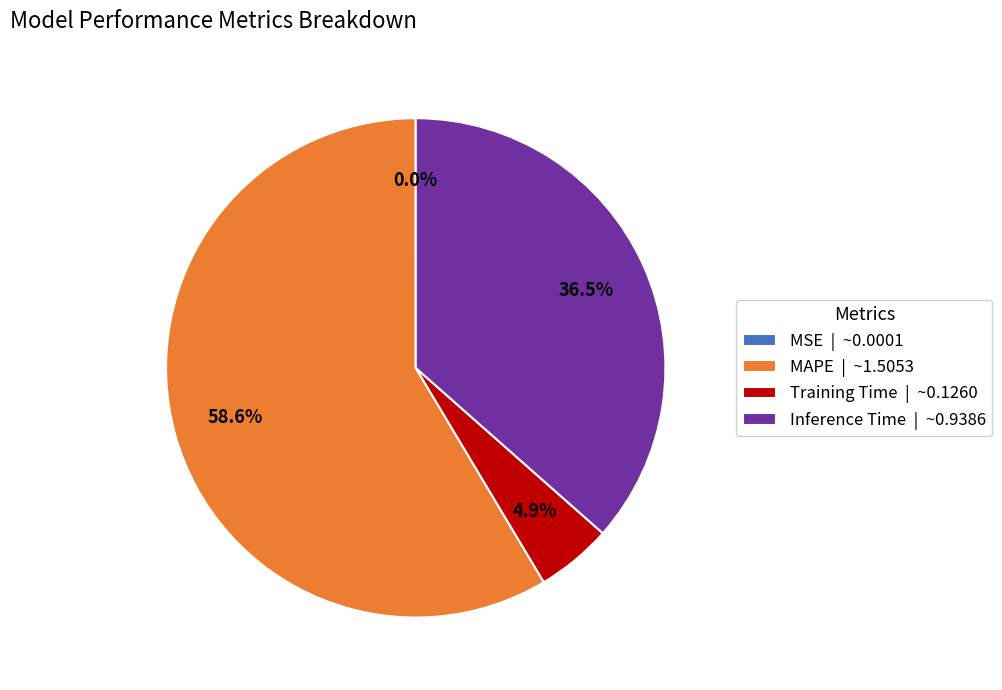

Combined, do Inference Time | ~0.9386 and MAPE | ~1.5053 account for over 50%?

Yes